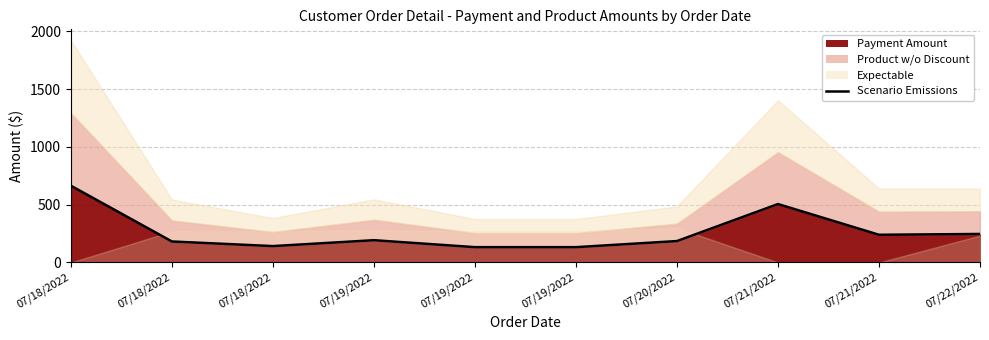

At which label is the value closest to 397?

07/21/2022